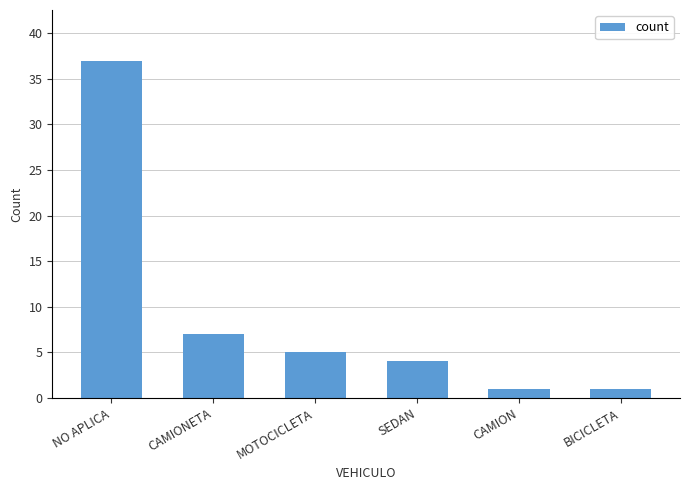

What is the value of the 4th bar from the left?

4